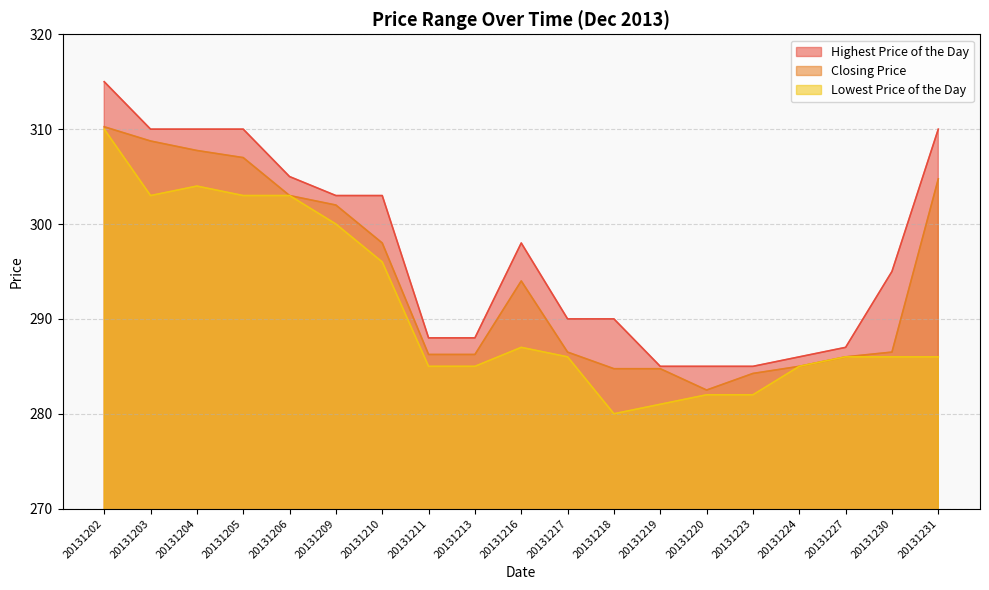

Is the value of Highest Price of the Day at 20131224 greater than the value of Closing Price at 20131210?

No